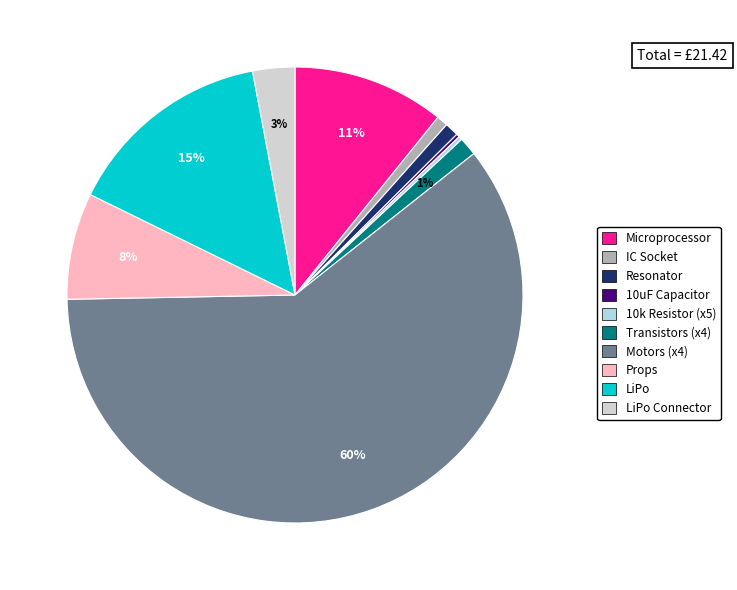

Is there a majority slice in this chart?

Yes